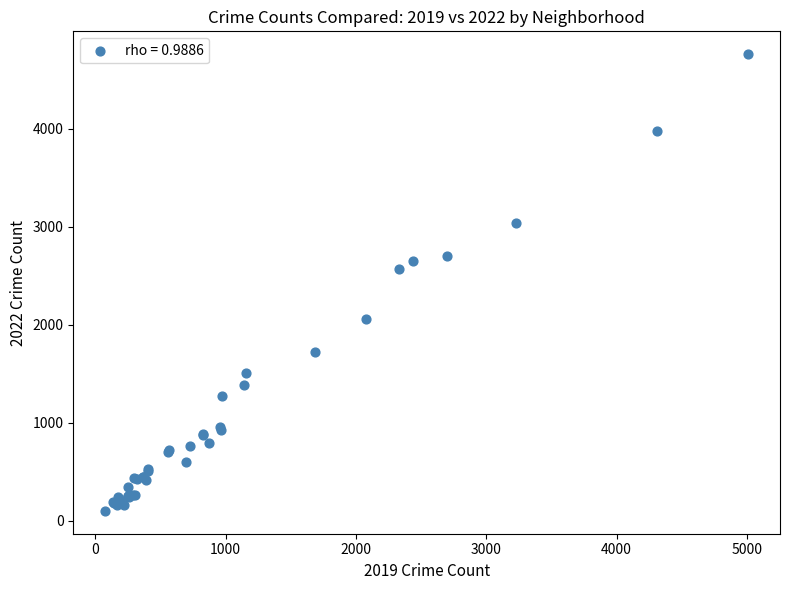

What Y value in the scatter plot is closest to 2430?

2566